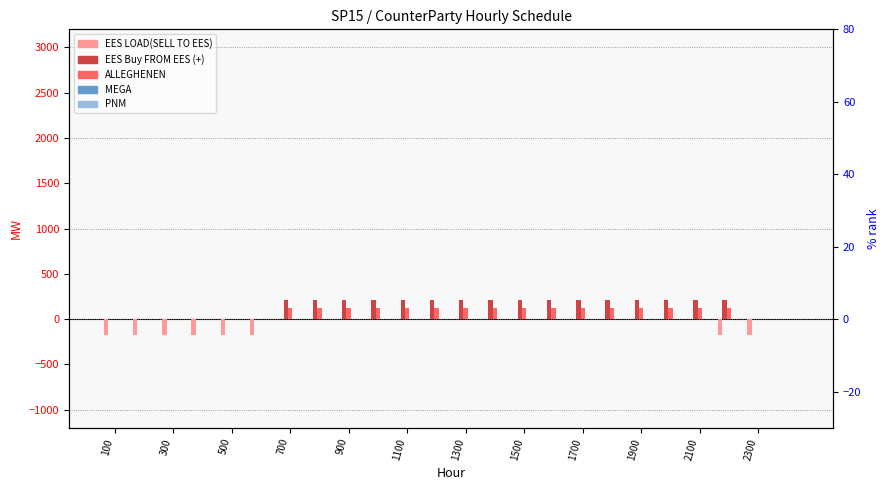

How many EES LOAD(SELL TO EES) values are between -174 and 0?

24